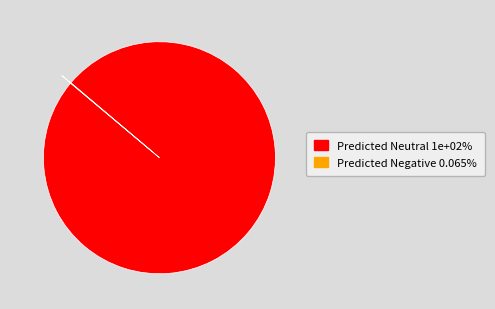

Is there any slice that represents more than half of the pie?

Yes